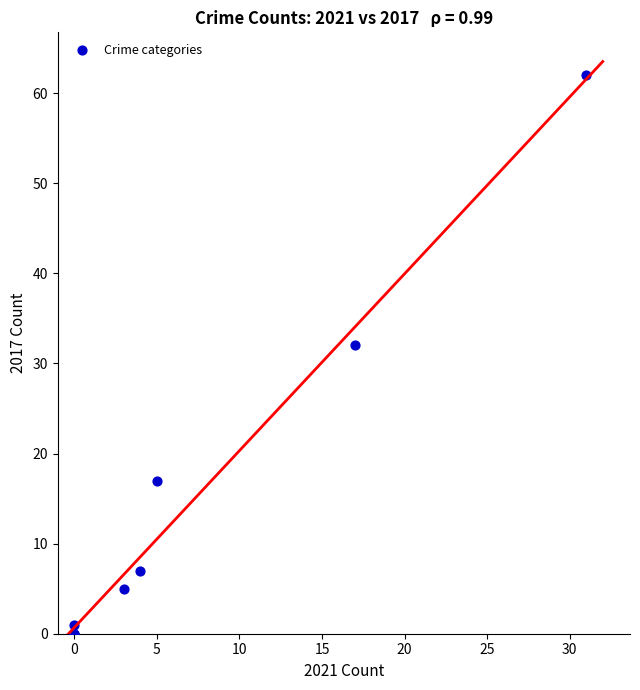

What Y value in the scatter plot is closest to 31?

32